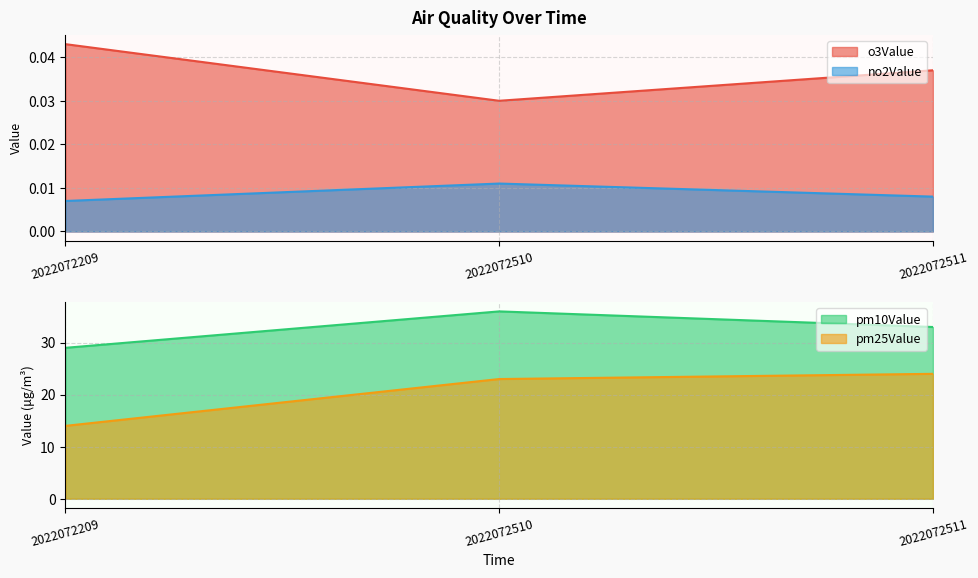

List the series in order of their peak value, highest first.

pm10Value, pm25Value, o3Value, no2Value